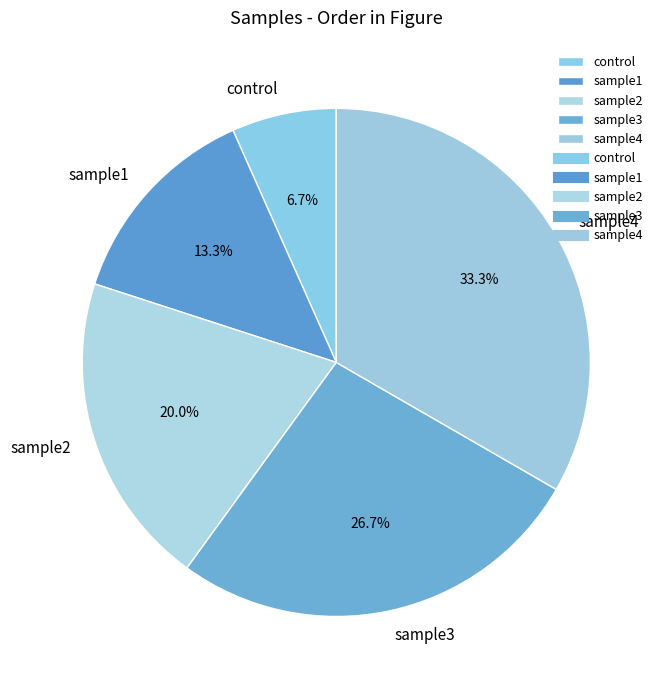

What is the ratio of the value at sample1 to the value at sample4?

0.4